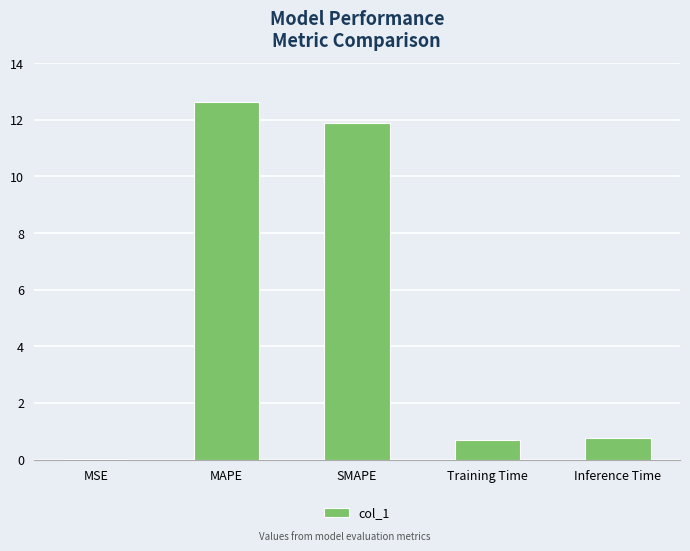

What is the maximum value shown in the chart?

12.6